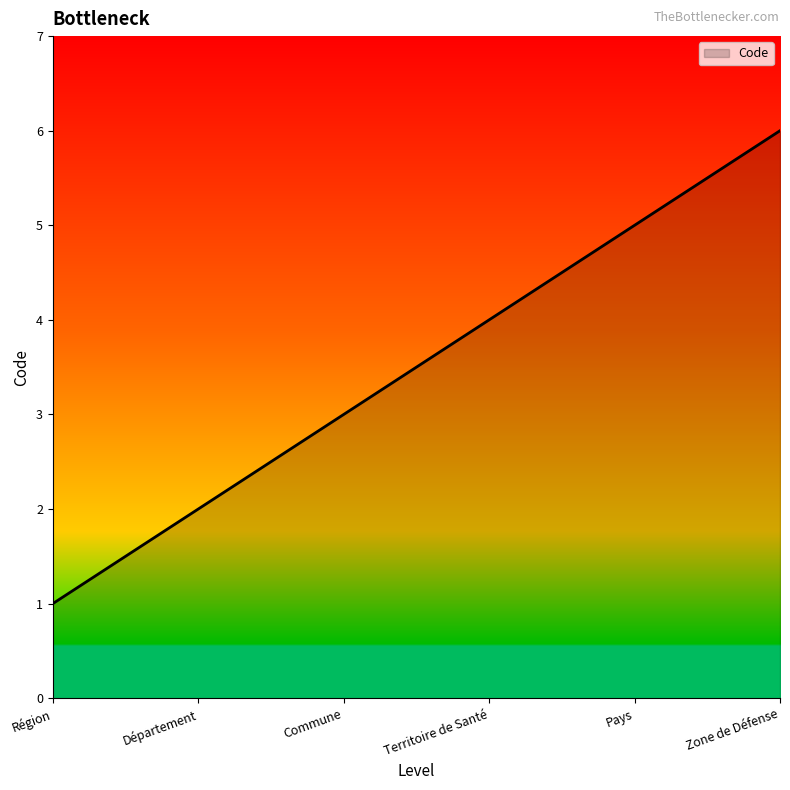

What position from the left is Département?

2